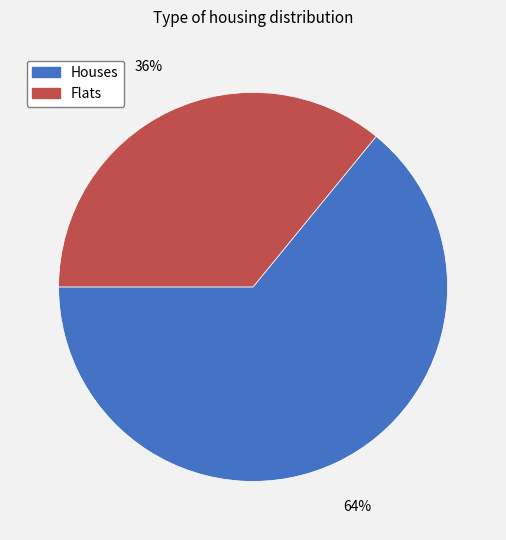

Is there a majority slice in this chart?

Yes